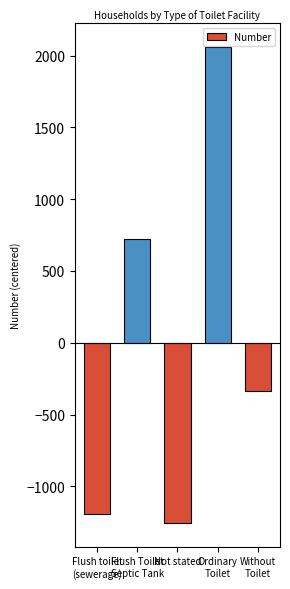

Which label corresponds to the smallest value in the chart?

Not stated